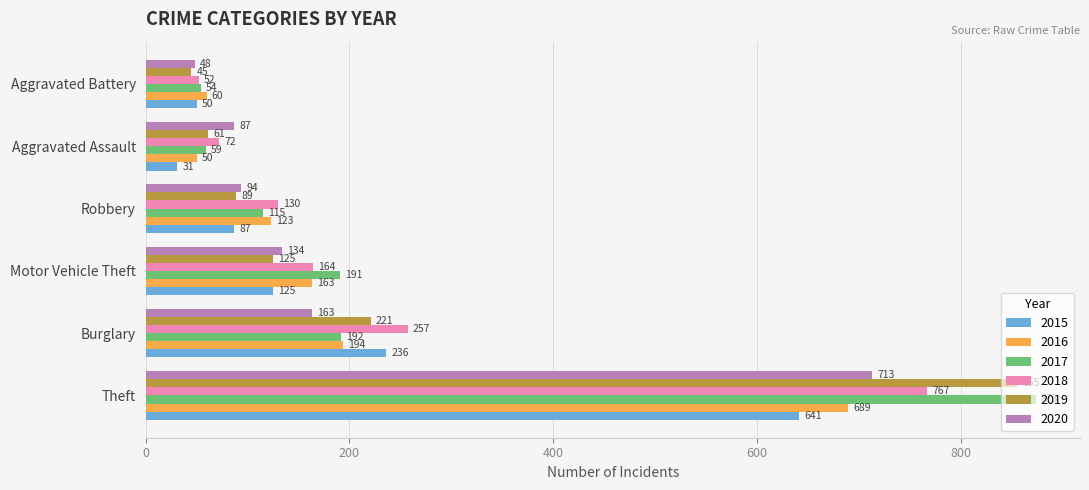

What is the difference between the second highest and minimum values in the 2018 series?

205